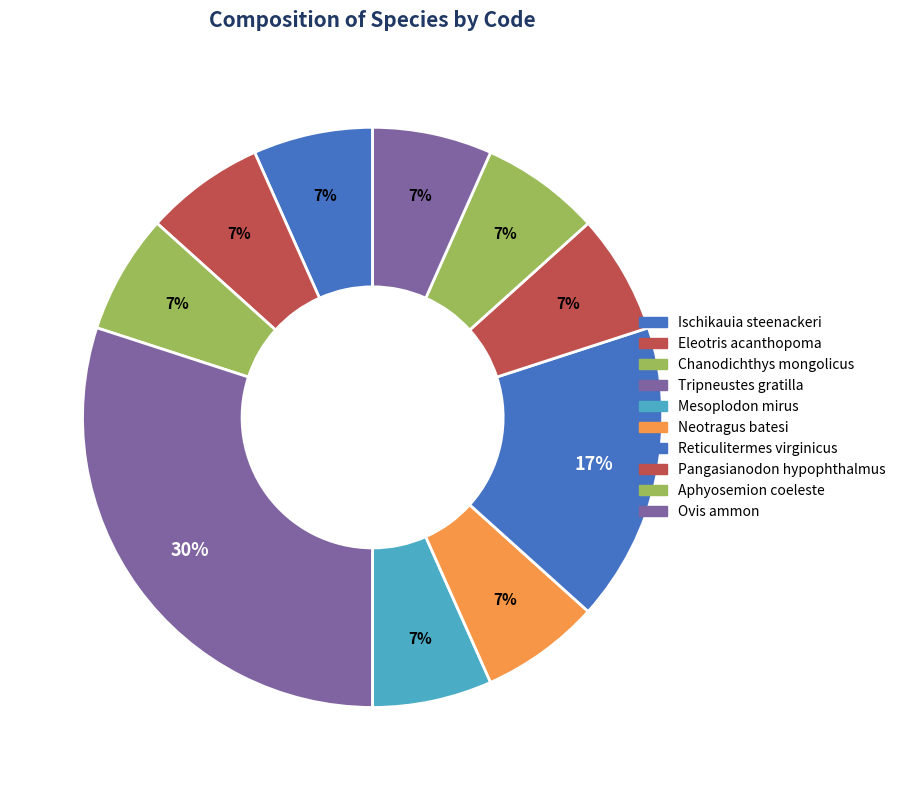

What is the largest slice in the pie chart?

Tripneustes gratilla